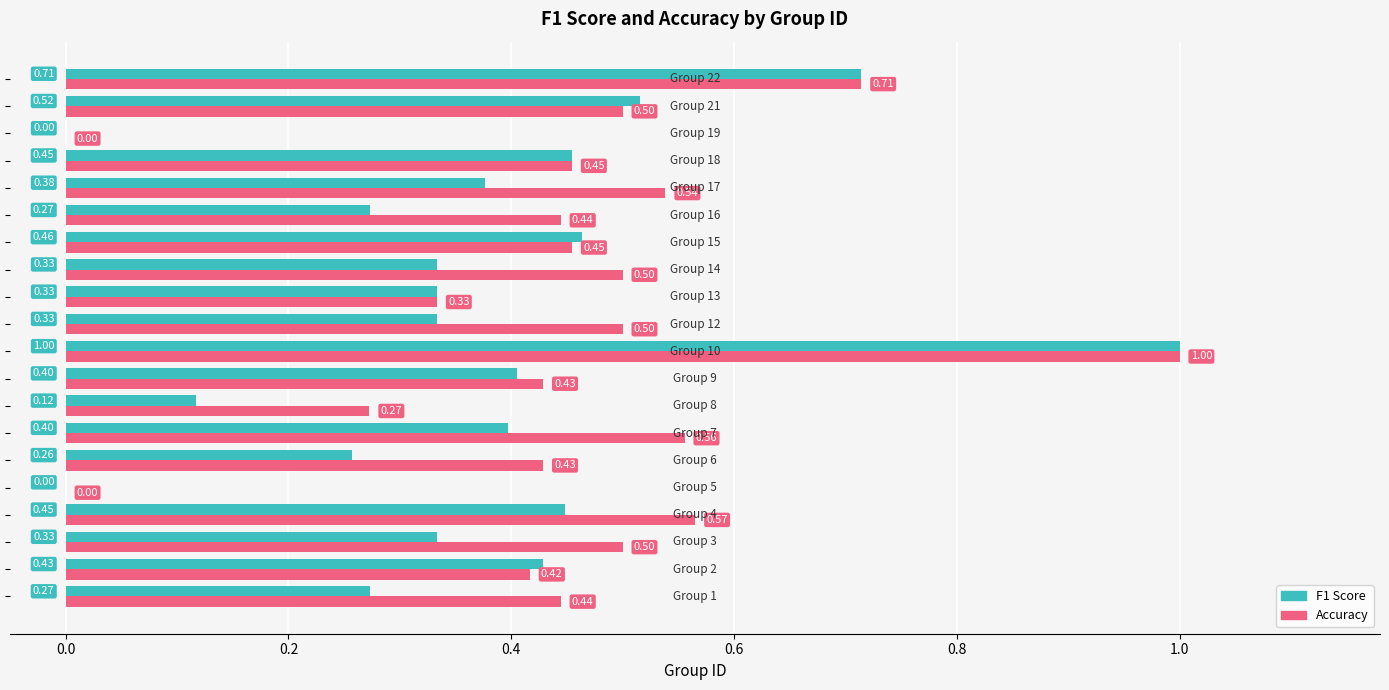

How many series are shown in this chart?

2